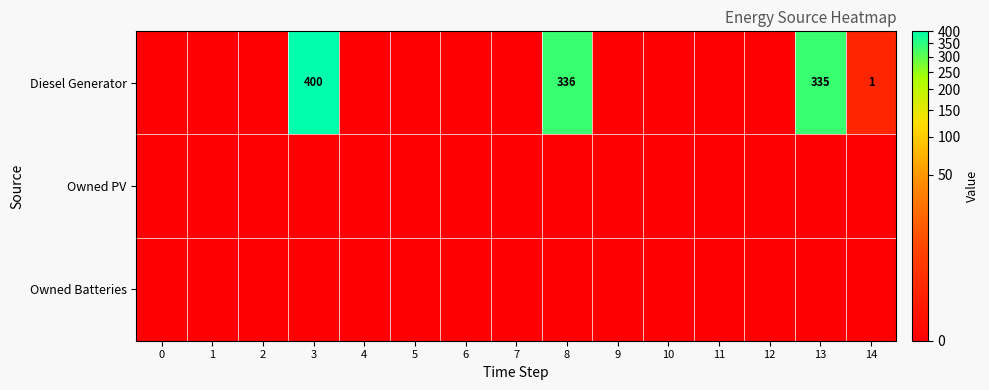

The value of Owned PV at 7 is 0. True or false?

True